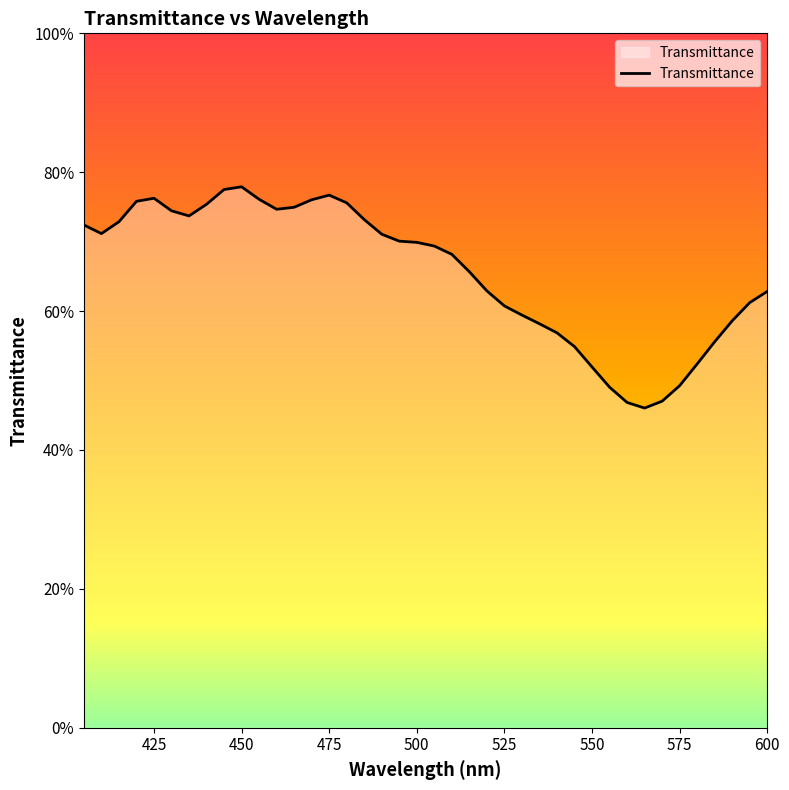

Is this an area chart (filled region under the line)?

Yes